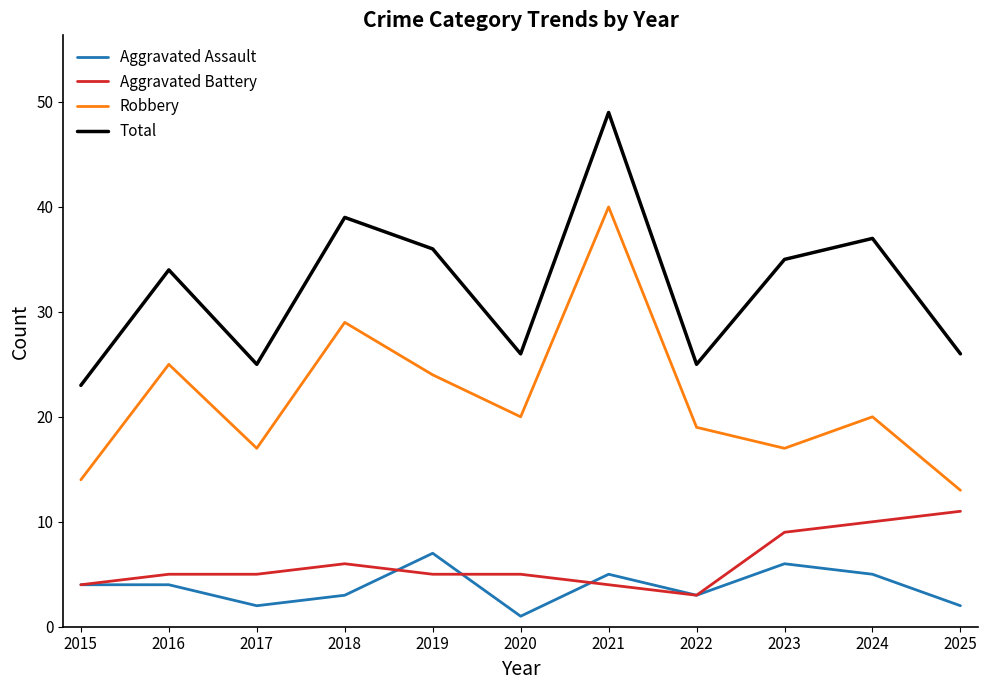

What is the minimum value shown in the chart?

1